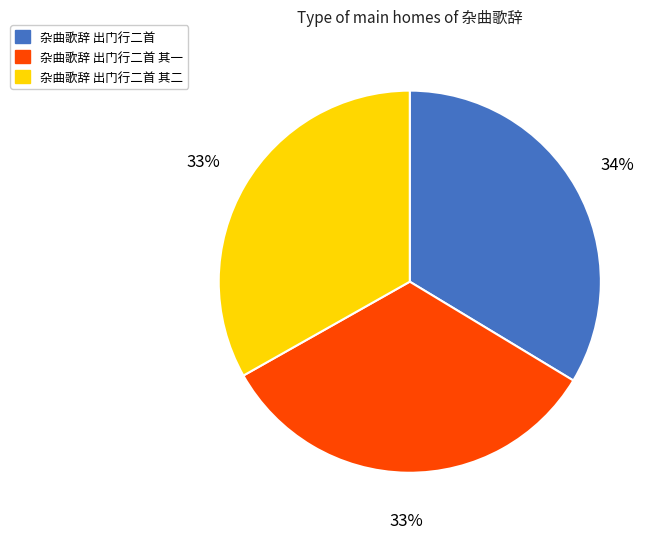

Is there any slice that represents more than half of the pie?

No